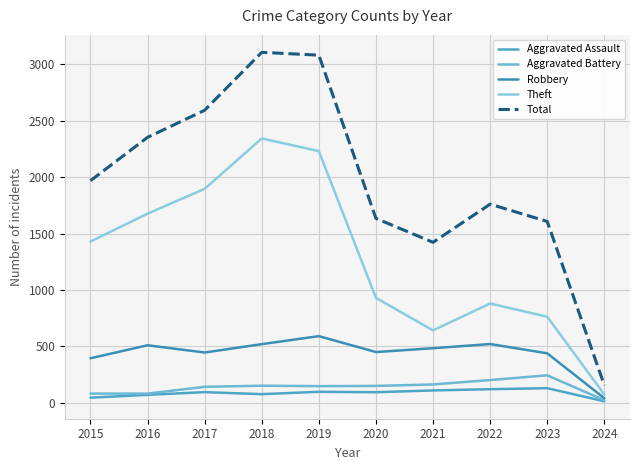

What is the difference between the Aggravated Assault values at 2015 and 2019?

52